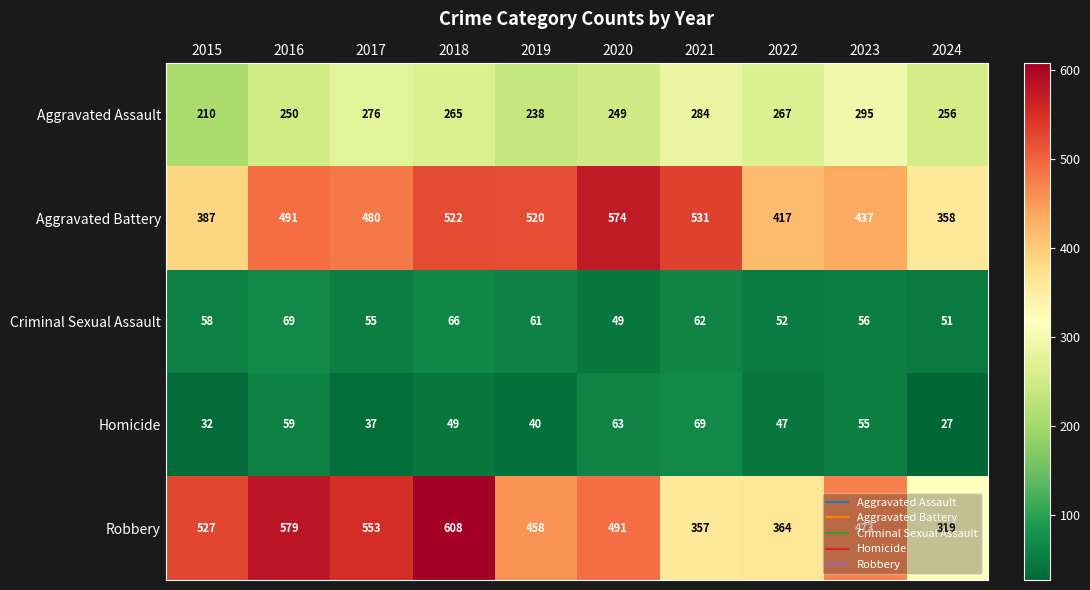

Rank the categories by Homicide value from lowest to highest.

2024, 2015, 2017, 2019, 2022, 2018, 2023, 2016, 2020, 2021